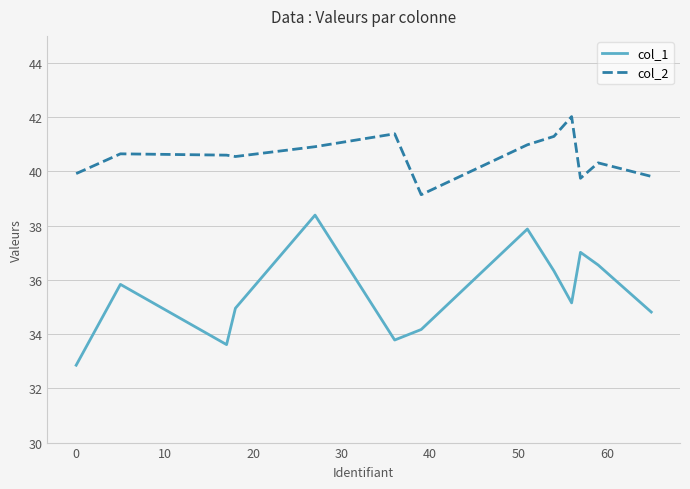

Which series has the largest total across all categories?

col_2